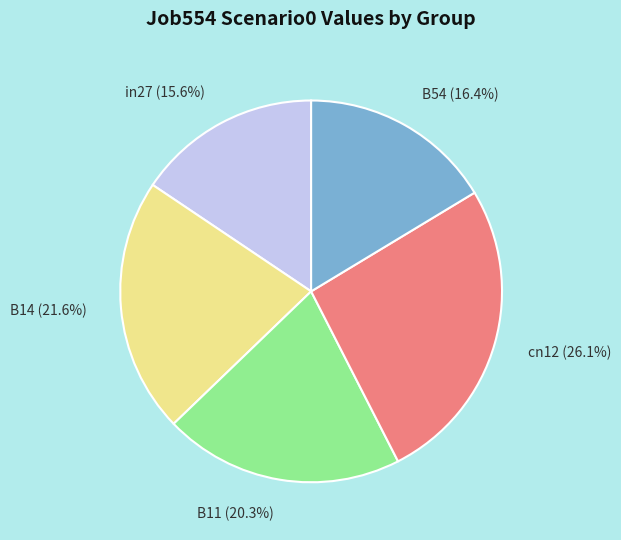

What percentage is the B14 slice, to the nearest percent?

22%